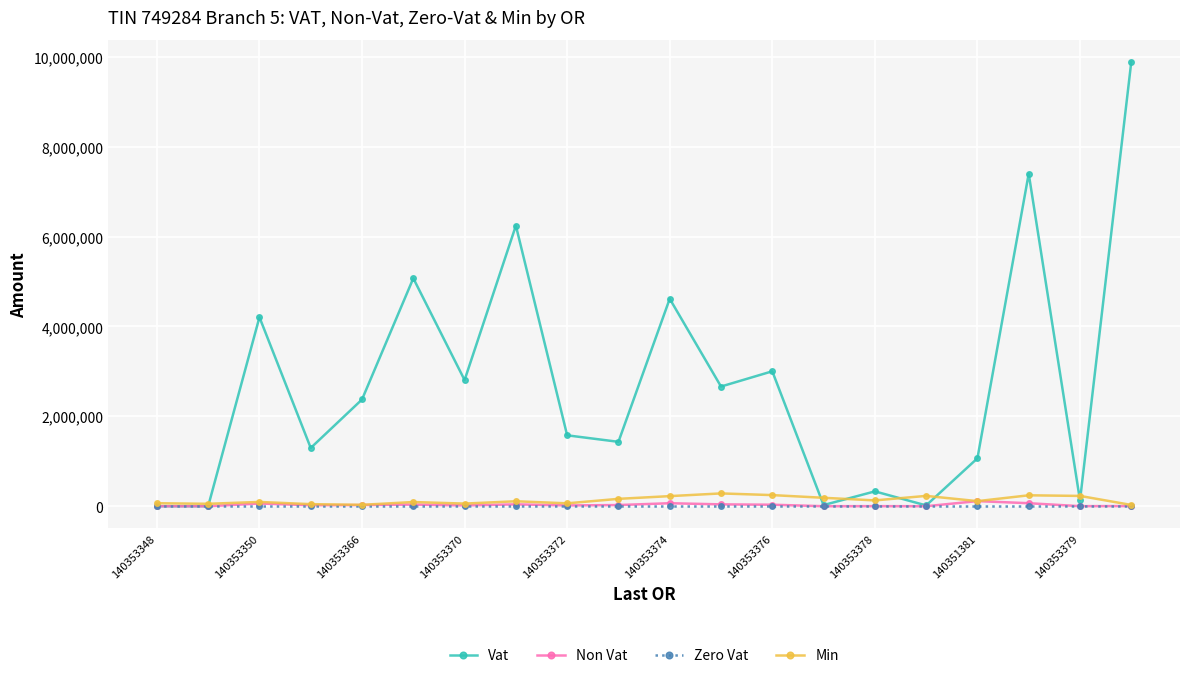

Count the number of categories in the chart.

20